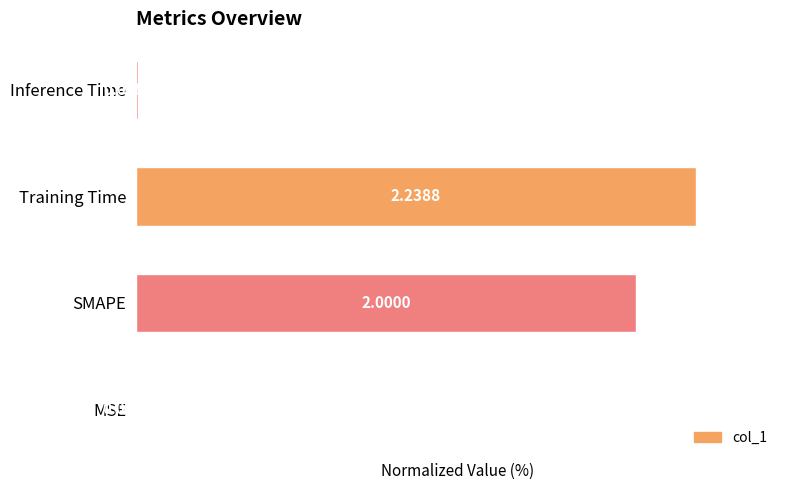

Where is the data nearest to the value 50?

SMAPE